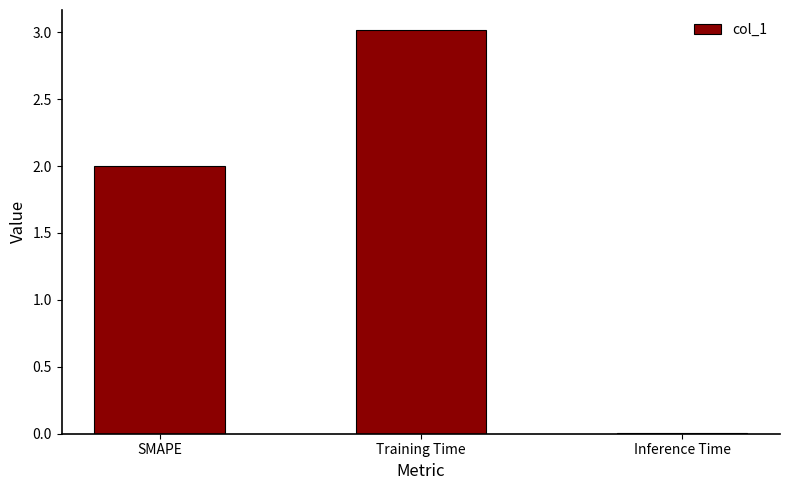

What is the difference between the values at SMAPE and Training Time?

1.0